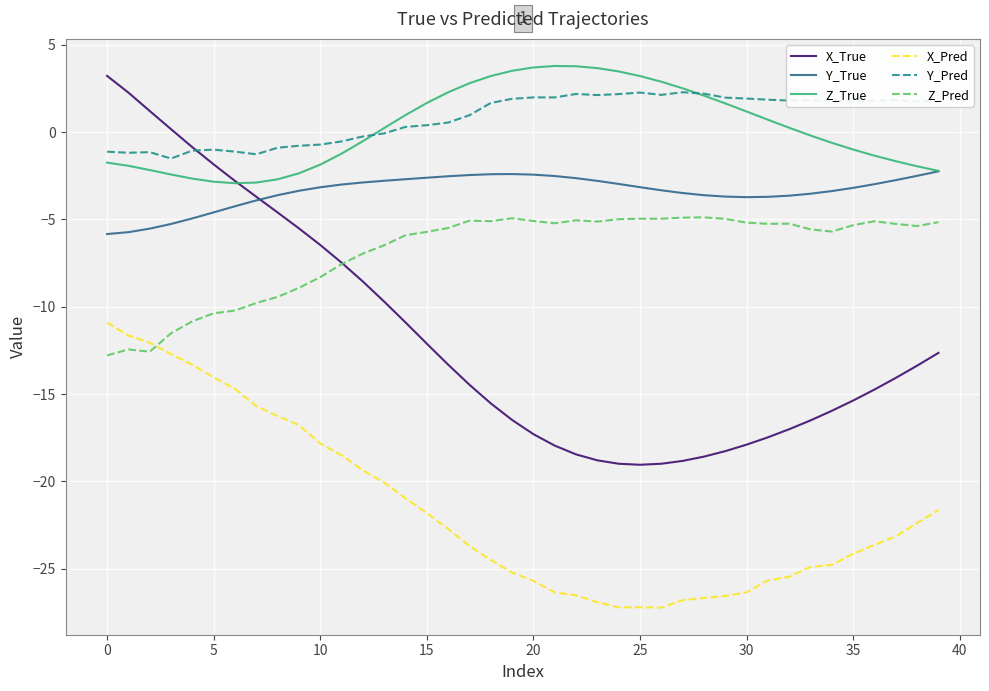

Rank the series by their maximum value, from lowest to highest.

X_Pred, Z_Pred, Y_True, Y_Pred, X_True, Z_True